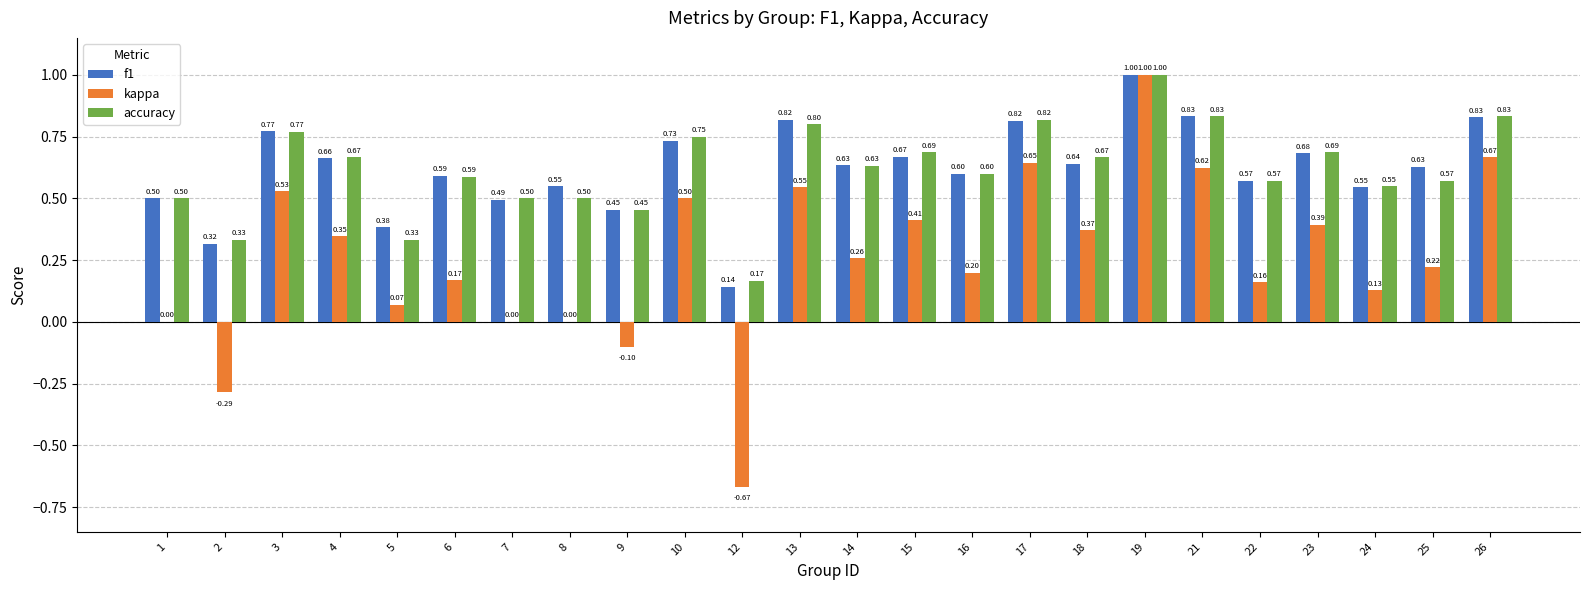

At which category is the sum across all series the highest?

19